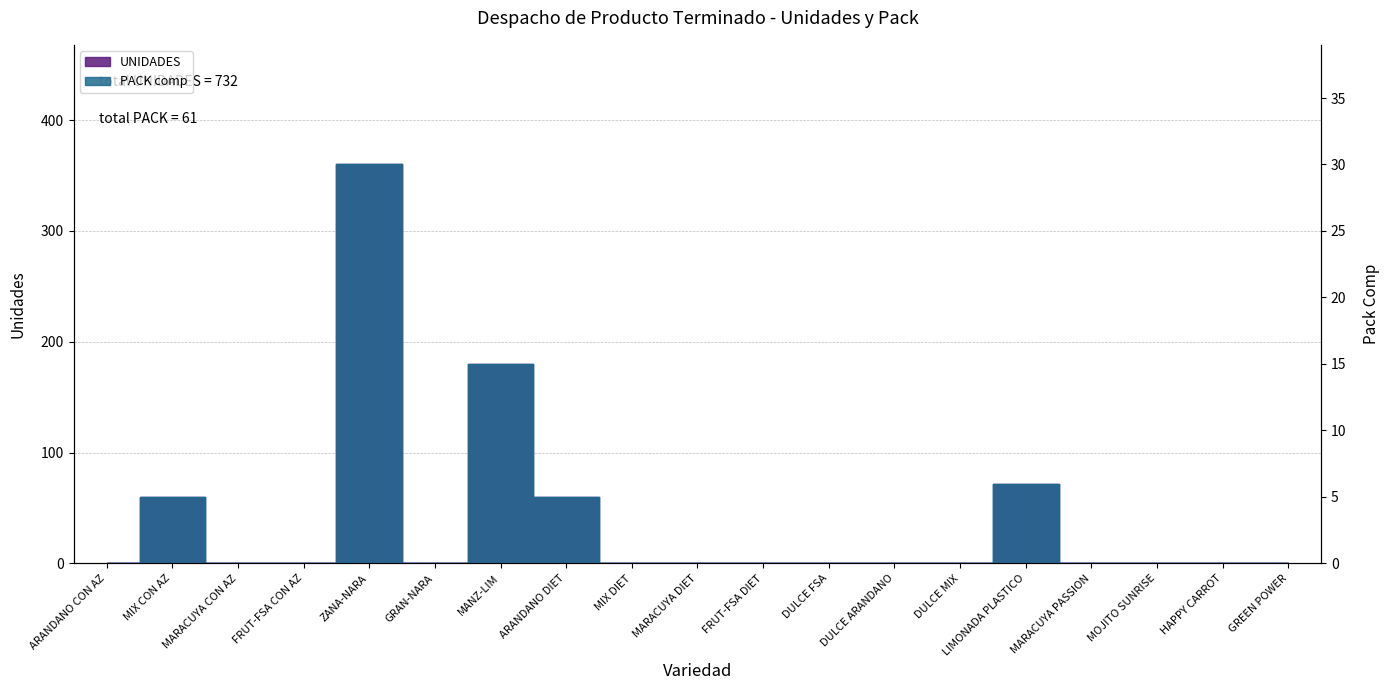

What is the sum of all UNIDADES values?

732